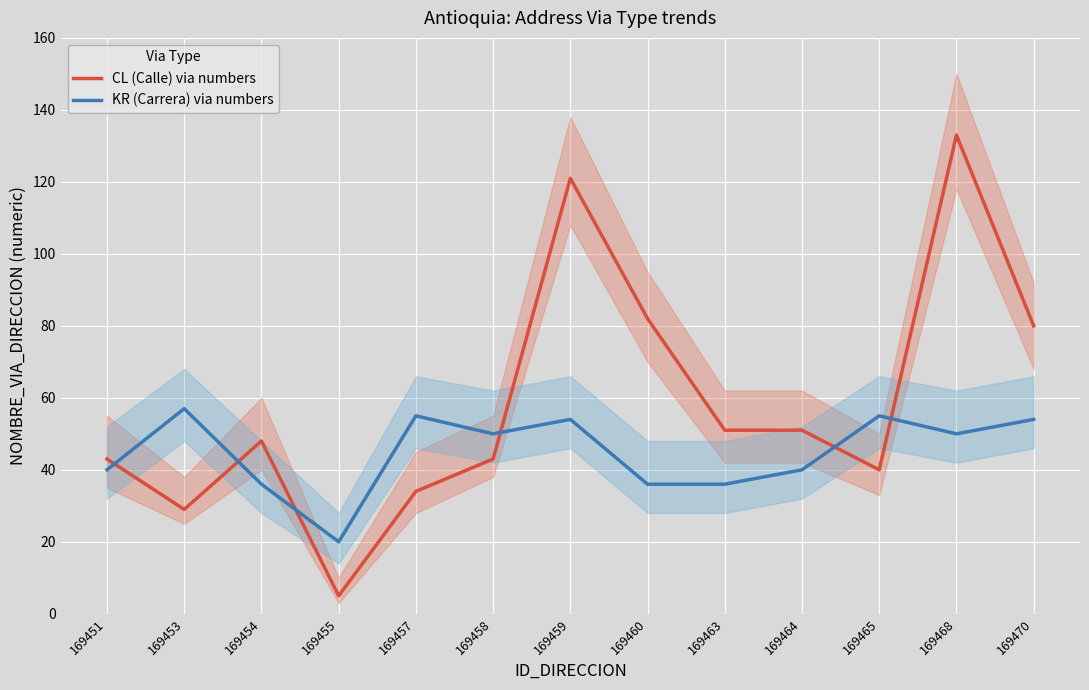

What is the lowest value of the KR (Carrera) via numbers series?

20